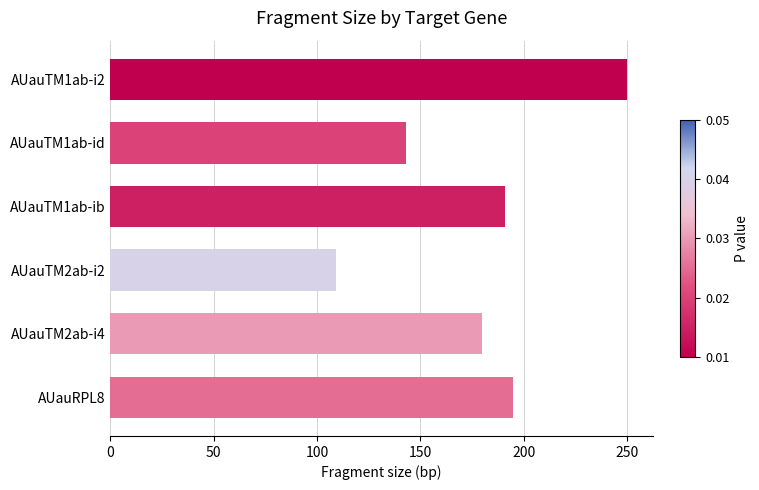

What is the difference between the maximum and minimum values?

141